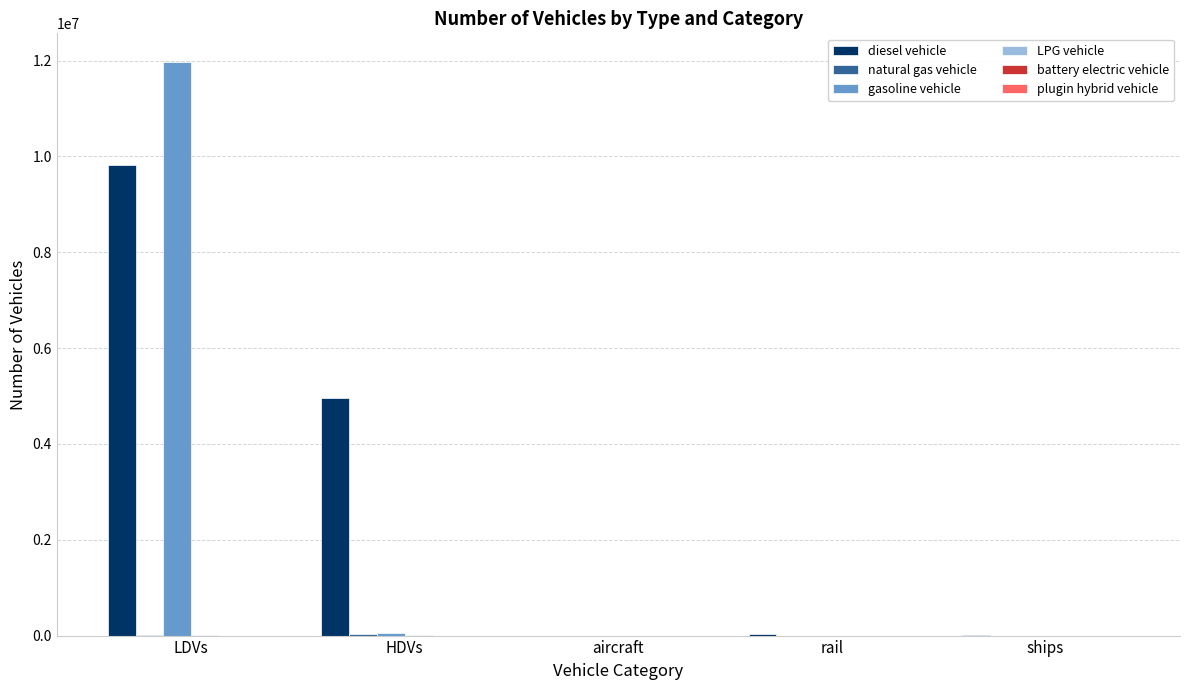

Which category has the highest value across all series?

LDVs